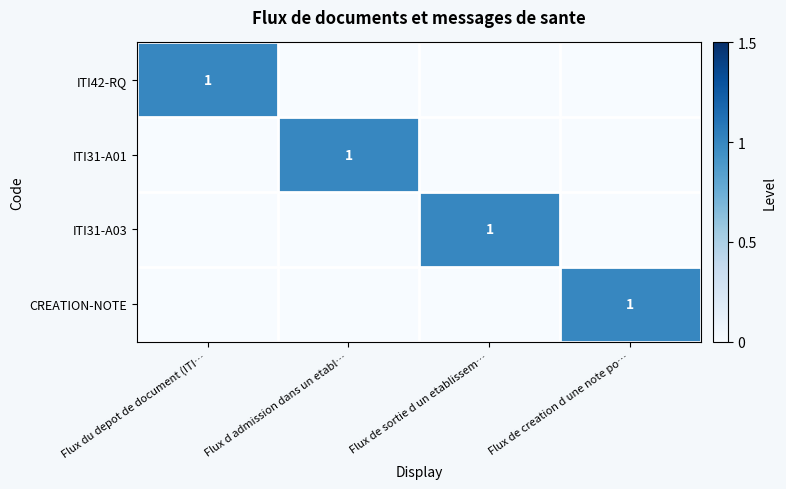

The value of ITI31-A01 at Flux d admission dans un etabl… is 1. True or false?

True